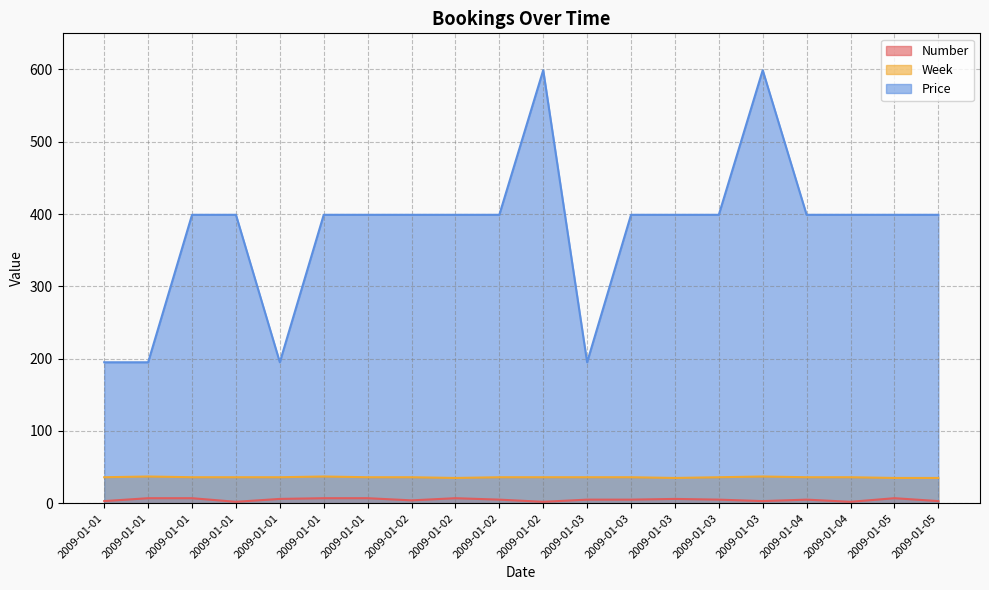

Where is the first local maximum for Week?

2009-01-01